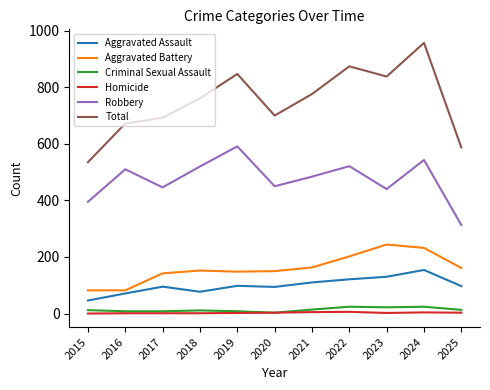

True or false: Total and Homicide intersect in this chart.

False